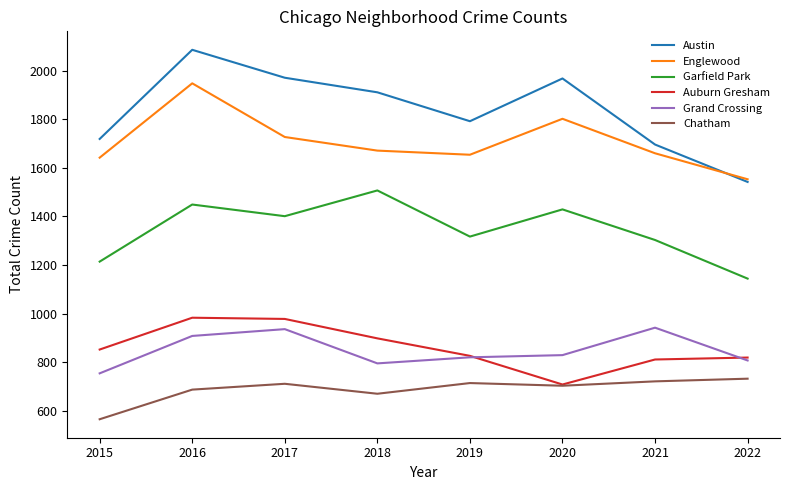

At 2015, list the series in order from largest to smallest.

Austin, Englewood, Garfield Park, Auburn Gresham, Grand Crossing, Chatham